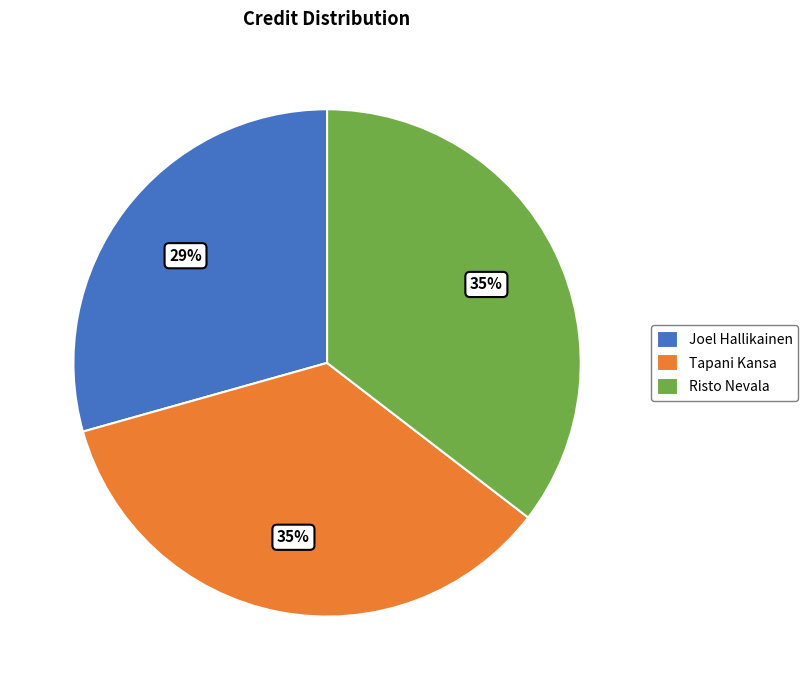

Is the sum of Tapani Kansa and Joel Hallikainen greater than half?

Yes